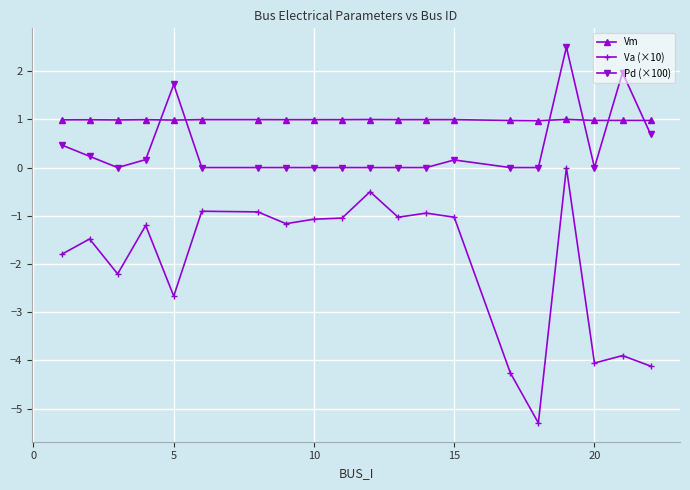

Rank the series by their maximum value, from highest to lowest.

Pd (×100), Vm, Va (×10)